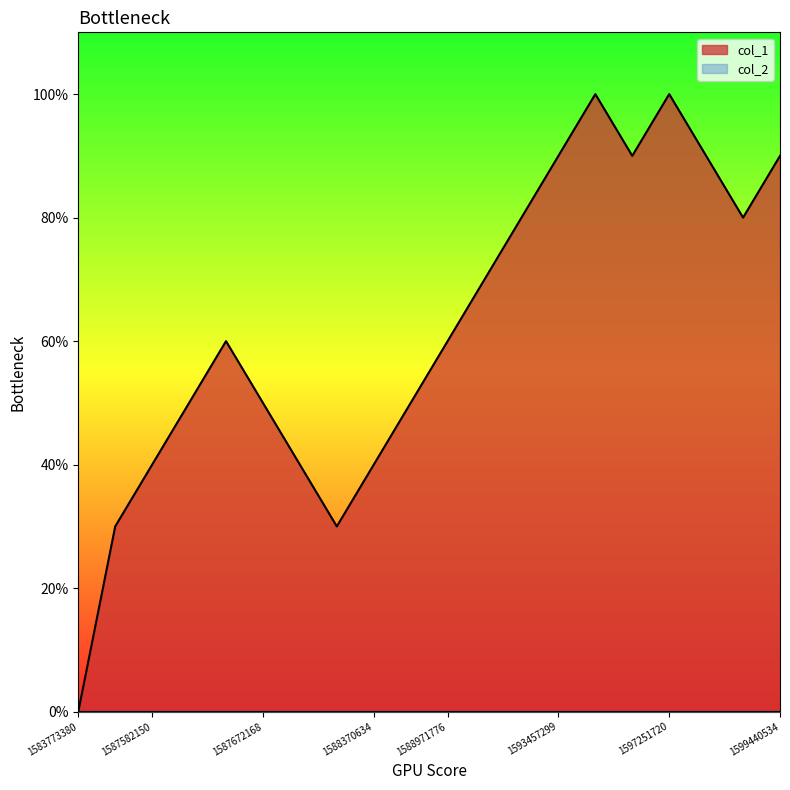

What is the change in value from 1583773380 to 1598328118?

+8